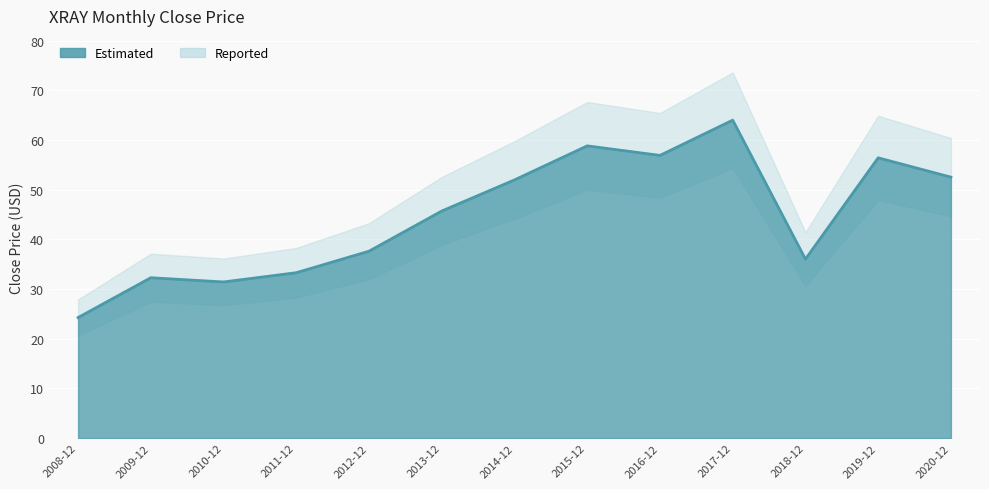

What is the change in value from 2012-12 to 2019-12?

+18.8